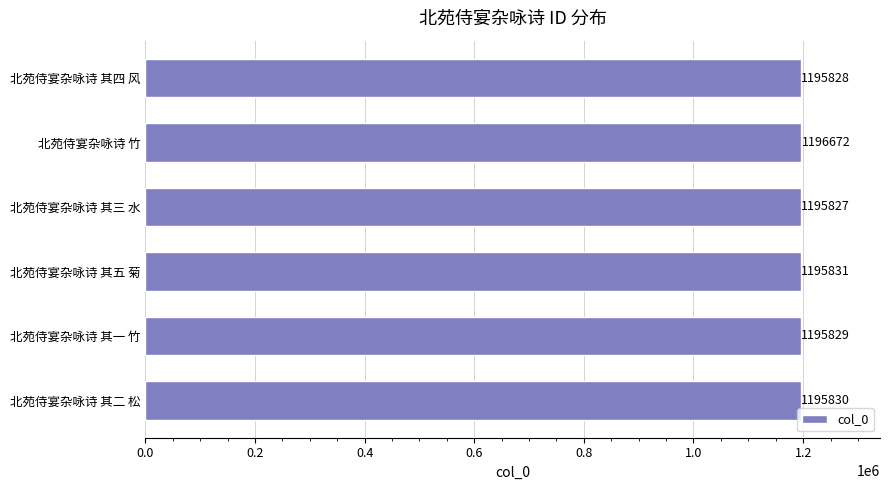

What value does the data have at 北苑侍宴杂咏诗 竹?

1196672